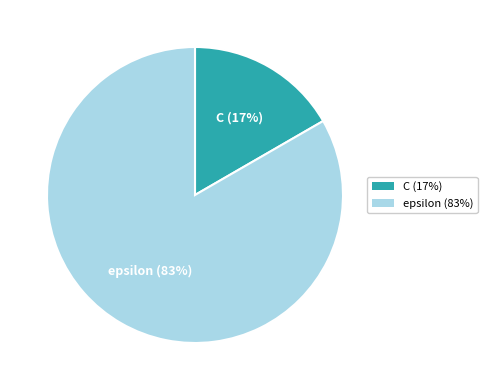

Is there a majority slice in this chart?

Yes